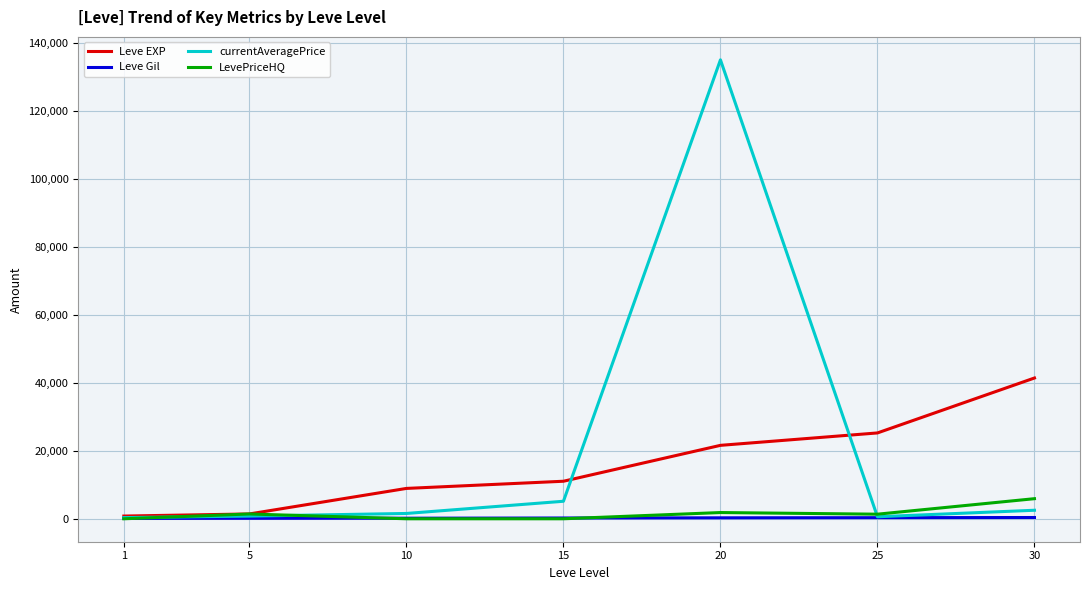

Is the value of currentAveragePrice at 20 greater than the value of Leve EXP at 1?

Yes